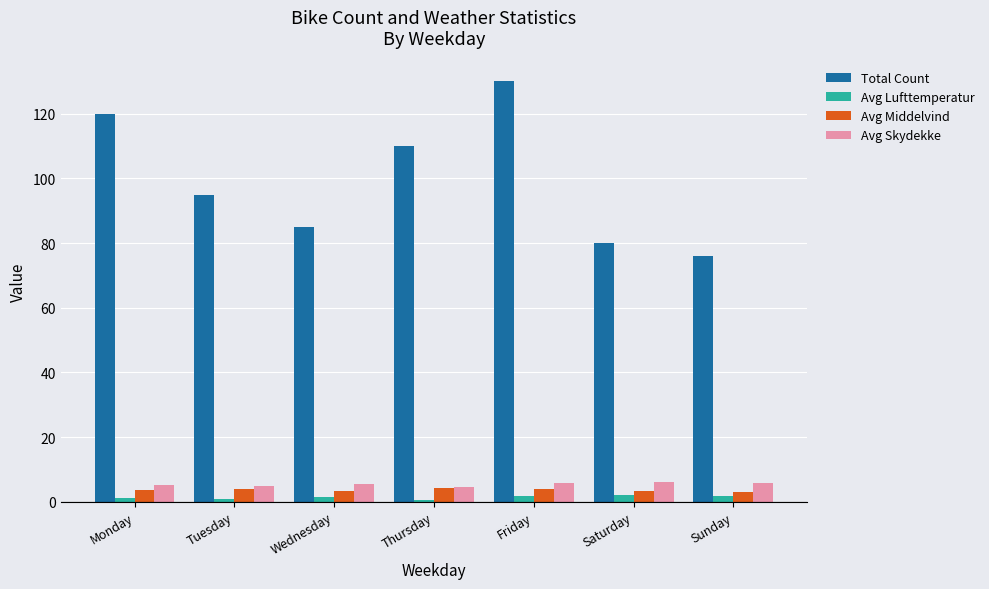

How many categories are shown in the chart?

7